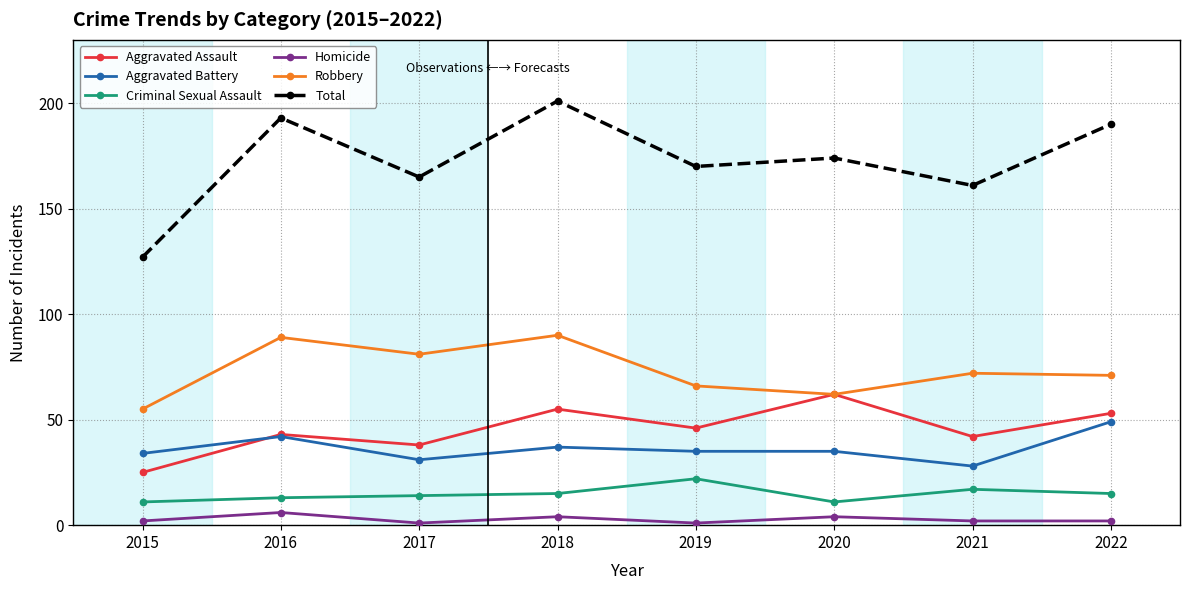

Rank the series by their maximum value, from lowest to highest.

Homicide, Criminal Sexual Assault, Aggravated Battery, Aggravated Assault, Robbery, Total